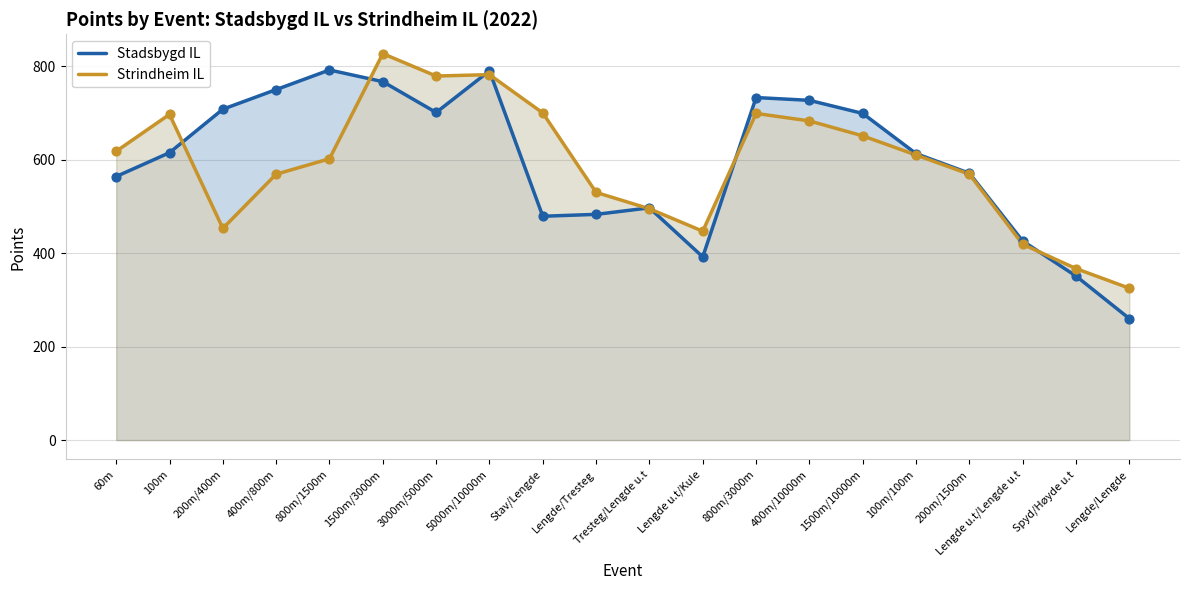

Which series has the largest total across all categories?

Stadsbygd IL